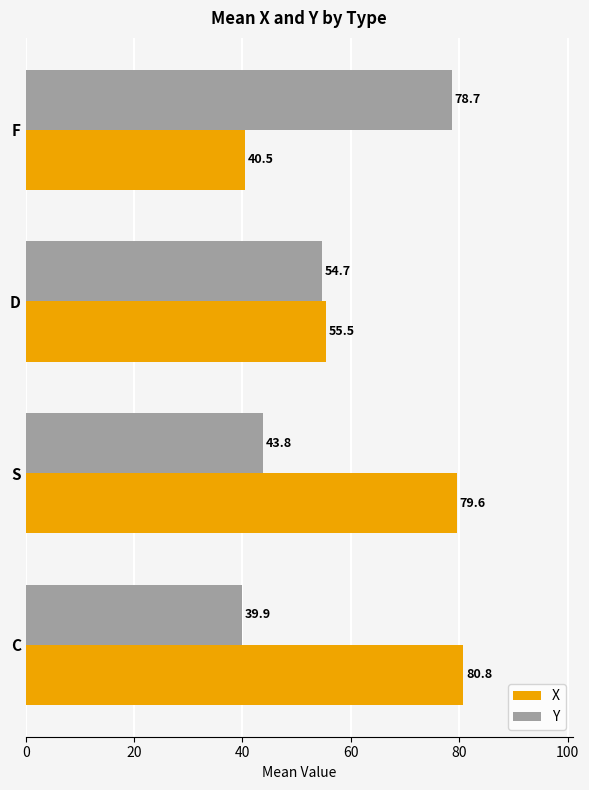

What is the sum of all X values?

256.2